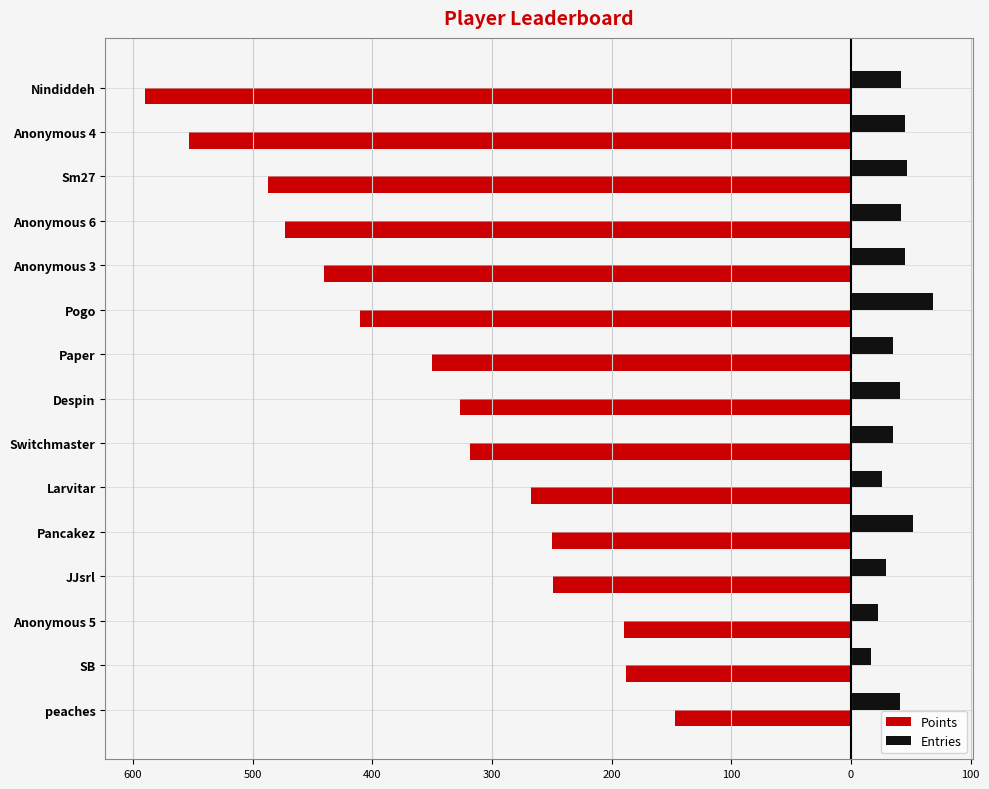

What are all the series names shown in the legend?

Points, Entries